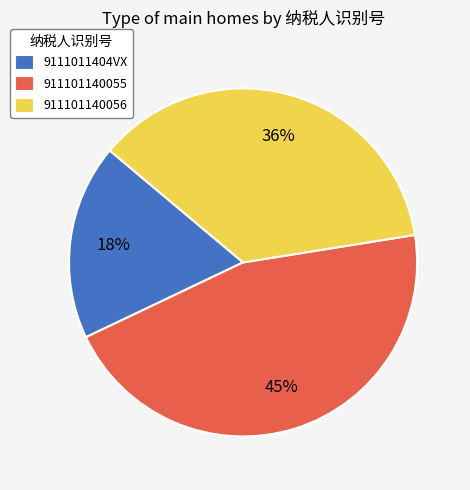

What is the largest slice in the pie chart?

911101140055